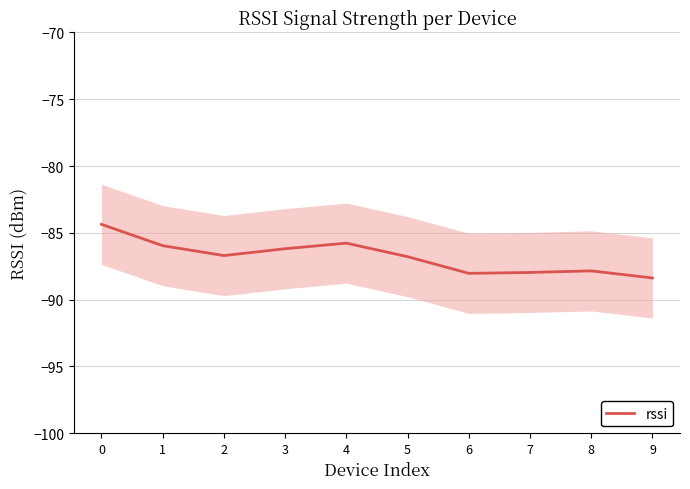

Where is the first local maximum?

4